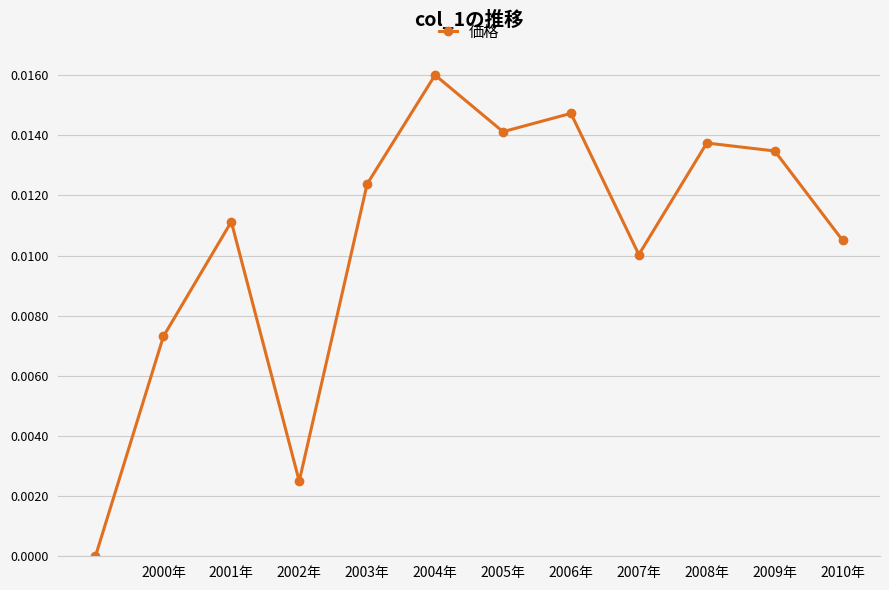

True or false: there are more than 2 points higher than both neighbors.

True